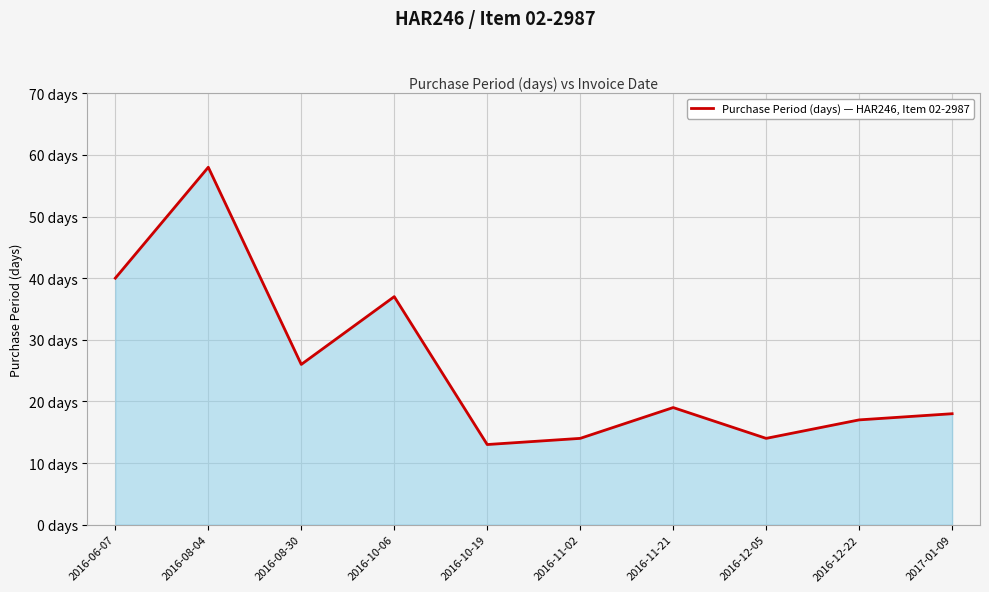

How many interior local peaks (higher than both neighbors) does the data have?

3